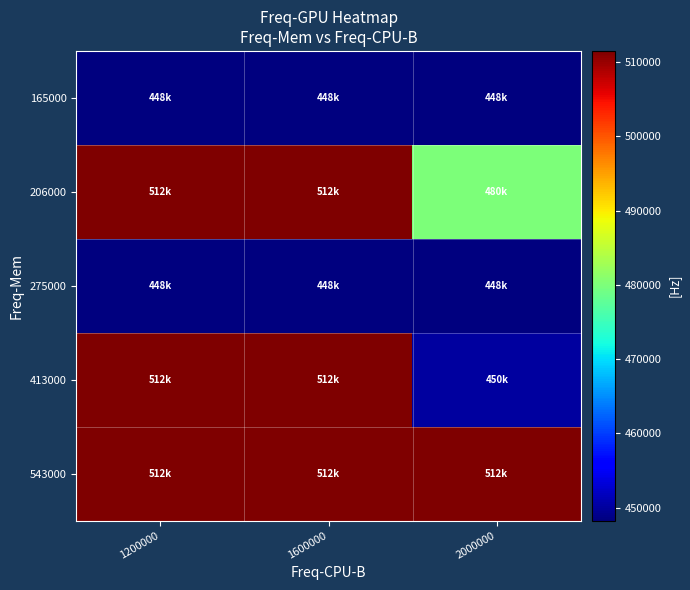

Reading right to left, transcribe all the data shown in this chart.

165000: 2000000=448250	1600000=448250	1200000=448250
206000: 2000000=480000	1600000=511500	1200000=511500
275000: 2000000=448250	1600000=448250	1200000=448250
413000: 2000000=450000	1600000=511500	1200000=511500
543000: 2000000=511500	1600000=511500	1200000=511500